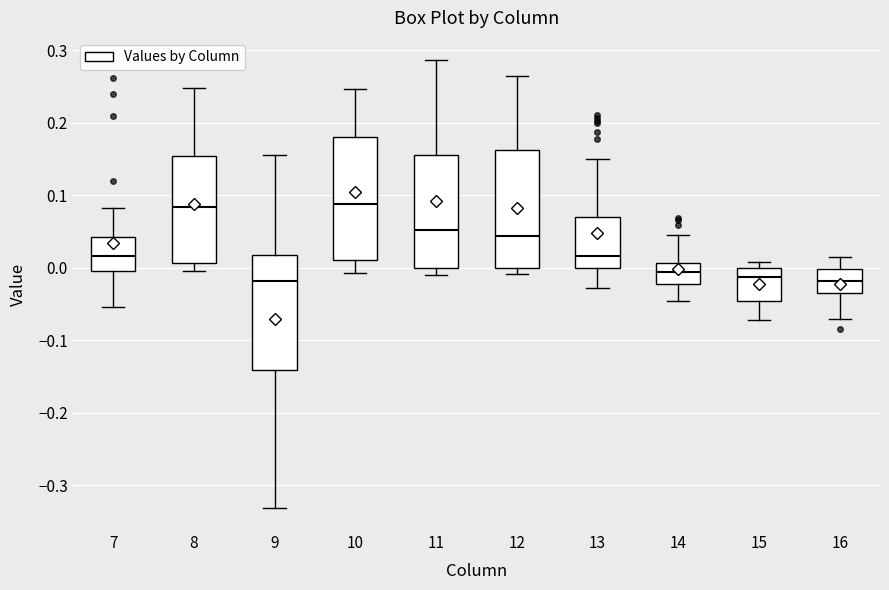

Where does the upper whisker of the box at x = 12 end on the y-axis? The values are not printed on the chart, so give them approximately, as read against the axis.

0.26